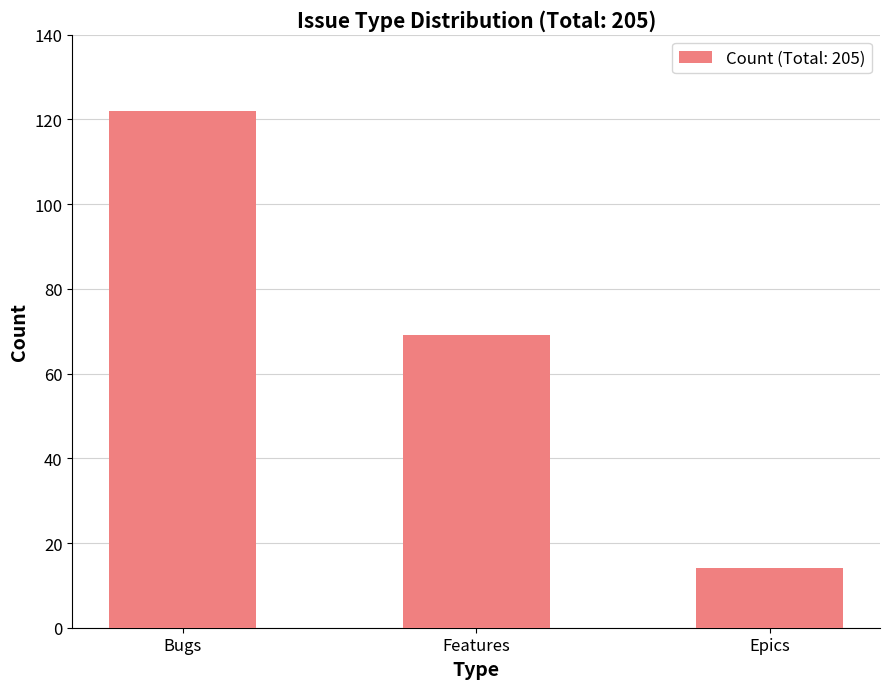

The value at Features is 69. True or false?

True